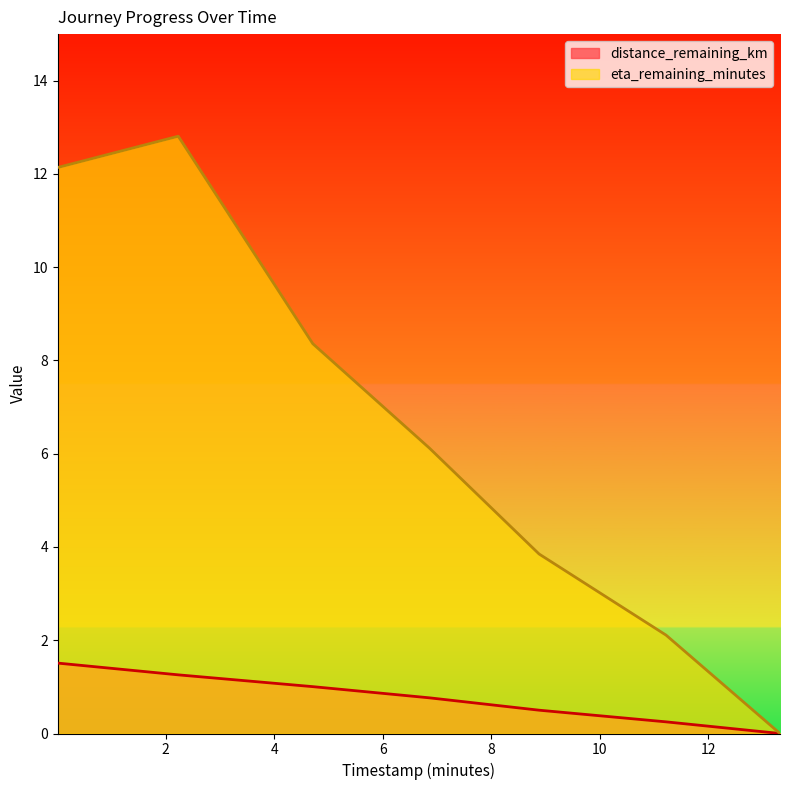

What is the label of the 1st point from the left?

0.01